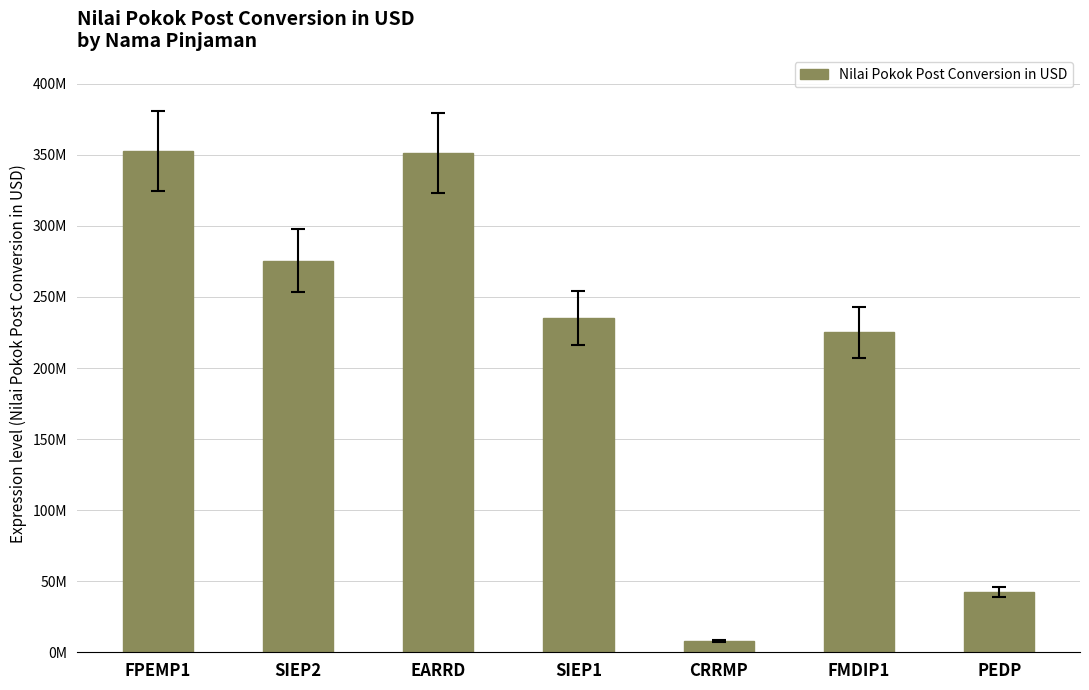

Is it true that the value at SIEP1 is 75433819.8?

False